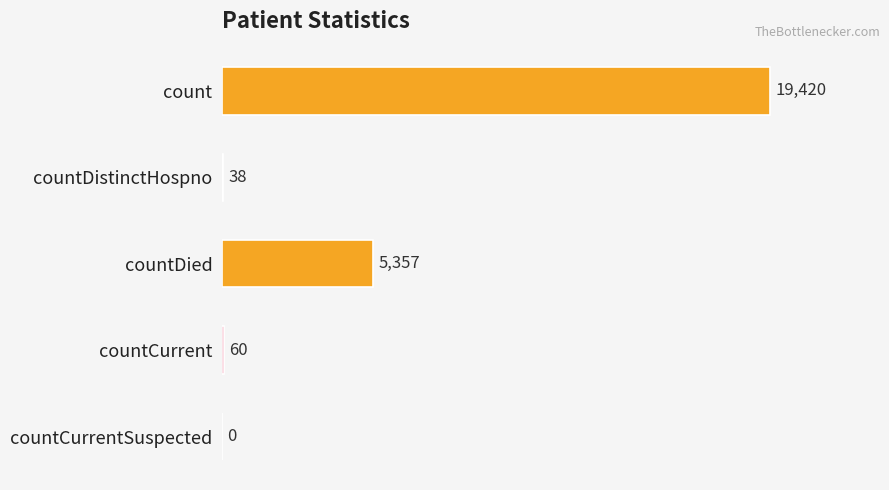

The value at count is 19420. True or false?

True